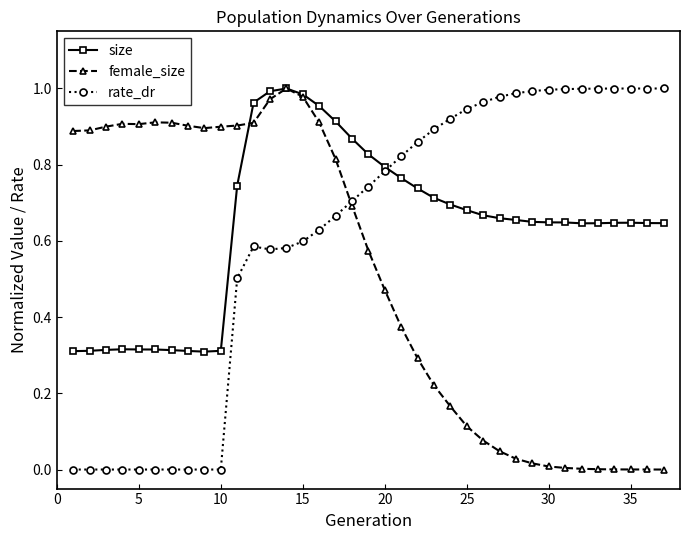

Which series ends up on top after the final intersection of size and female_size?

size